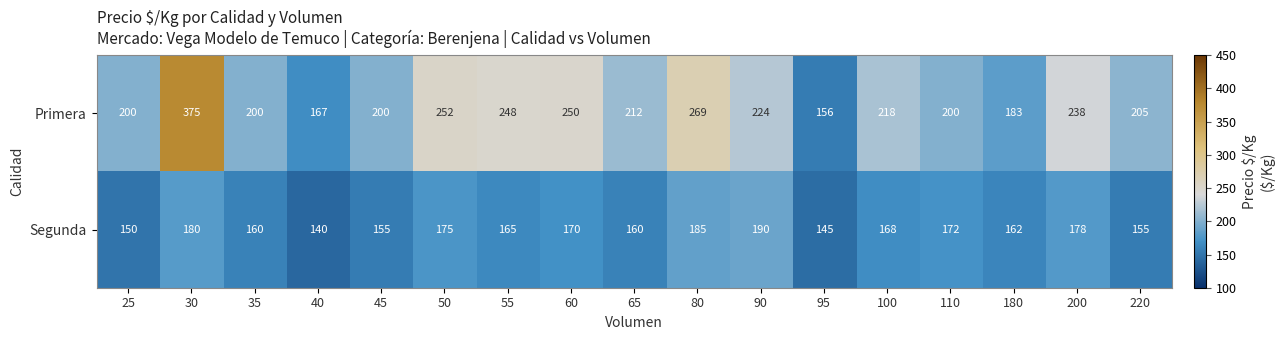

What is the difference between the second highest and minimum values in the Primera series?

113